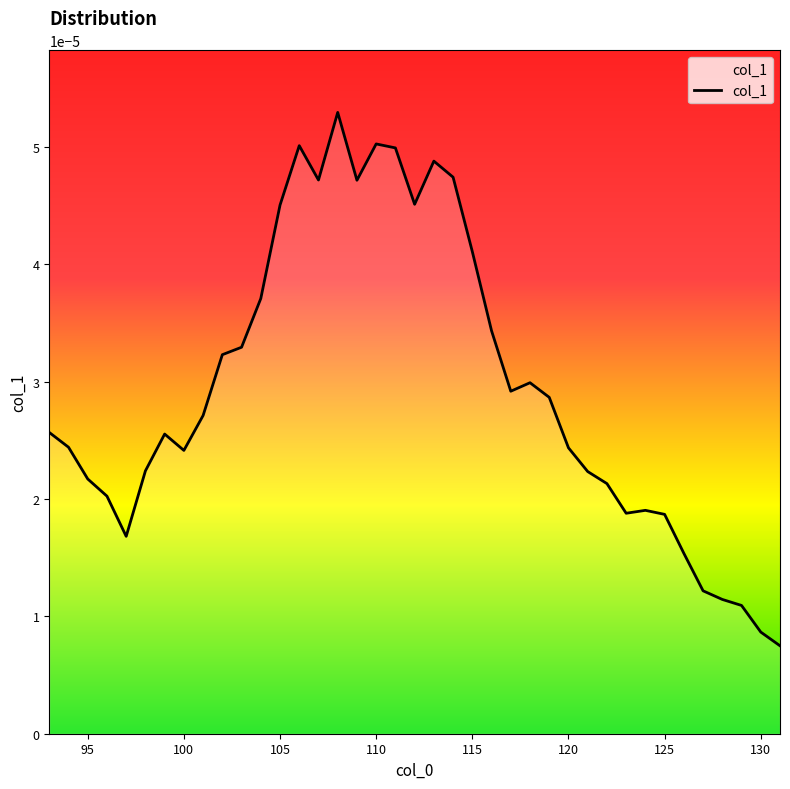

How many lines are shown in the chart?

1